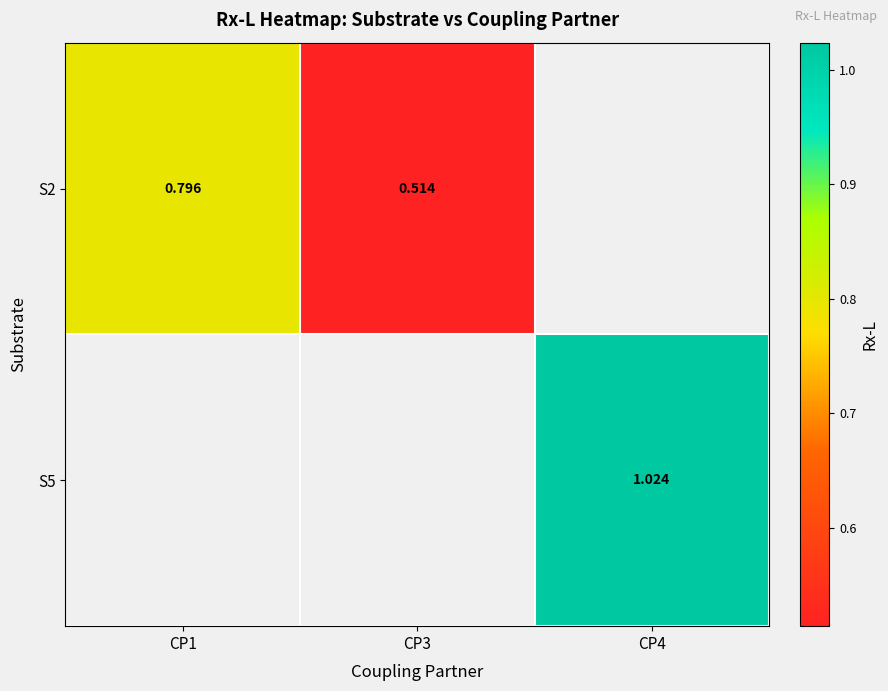

Which label corresponds to the largest value in the chart?

CP4